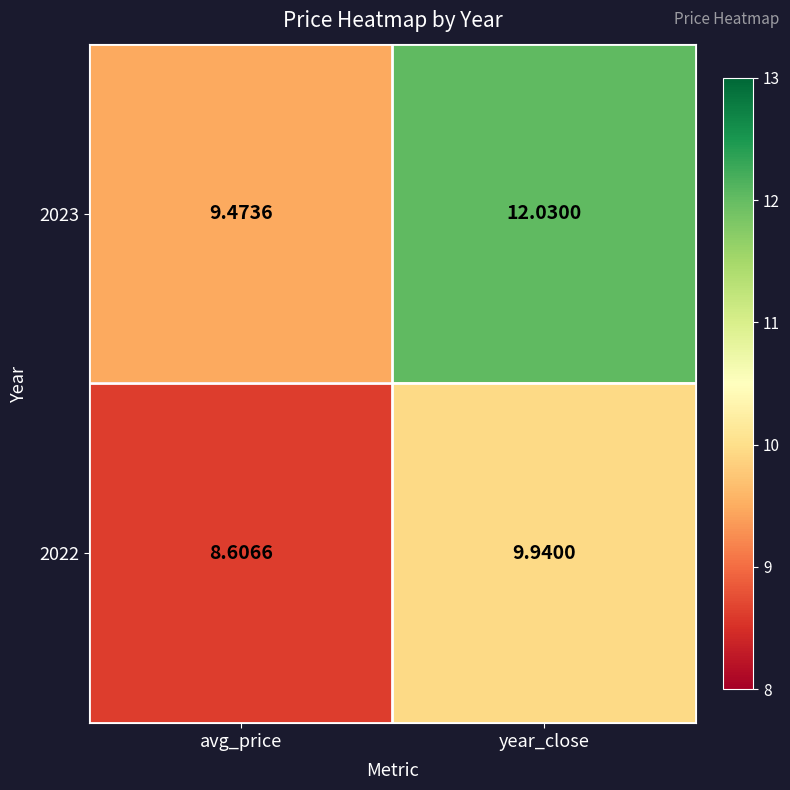

Where does the 2023 series first go above 12?

year_close